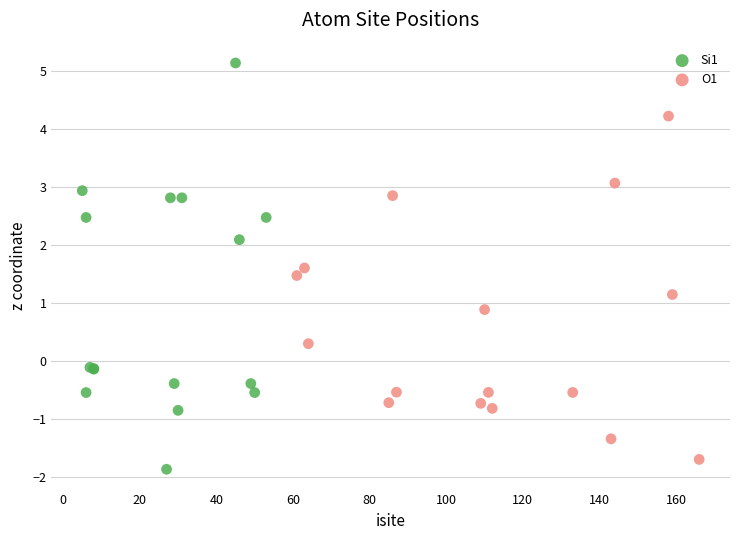

Which series reaches the maximum Y coordinate?

Si1